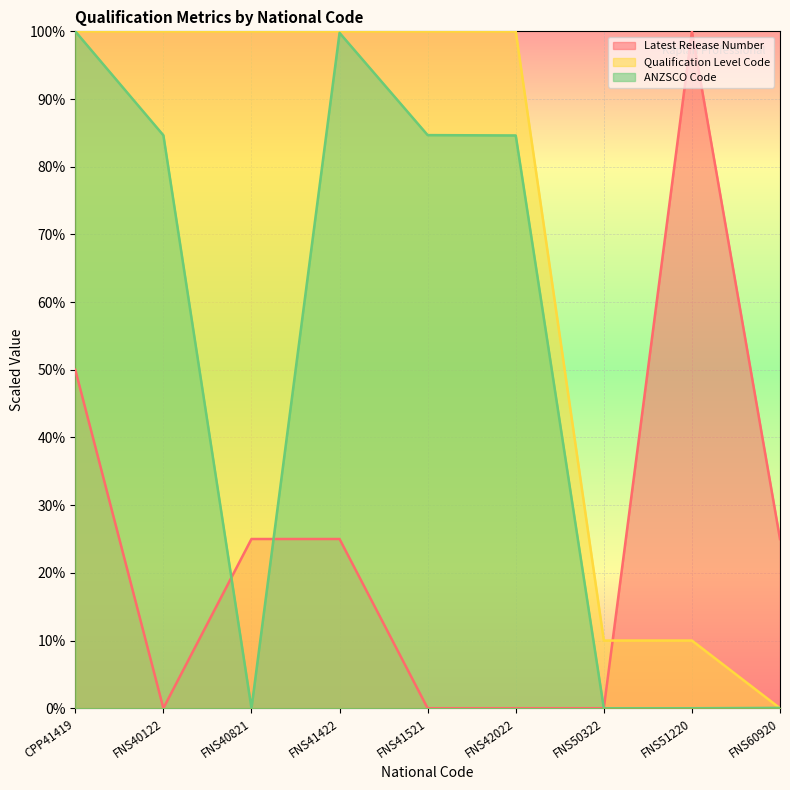

Which label corresponds to the smallest value in the chart?

FNS40122